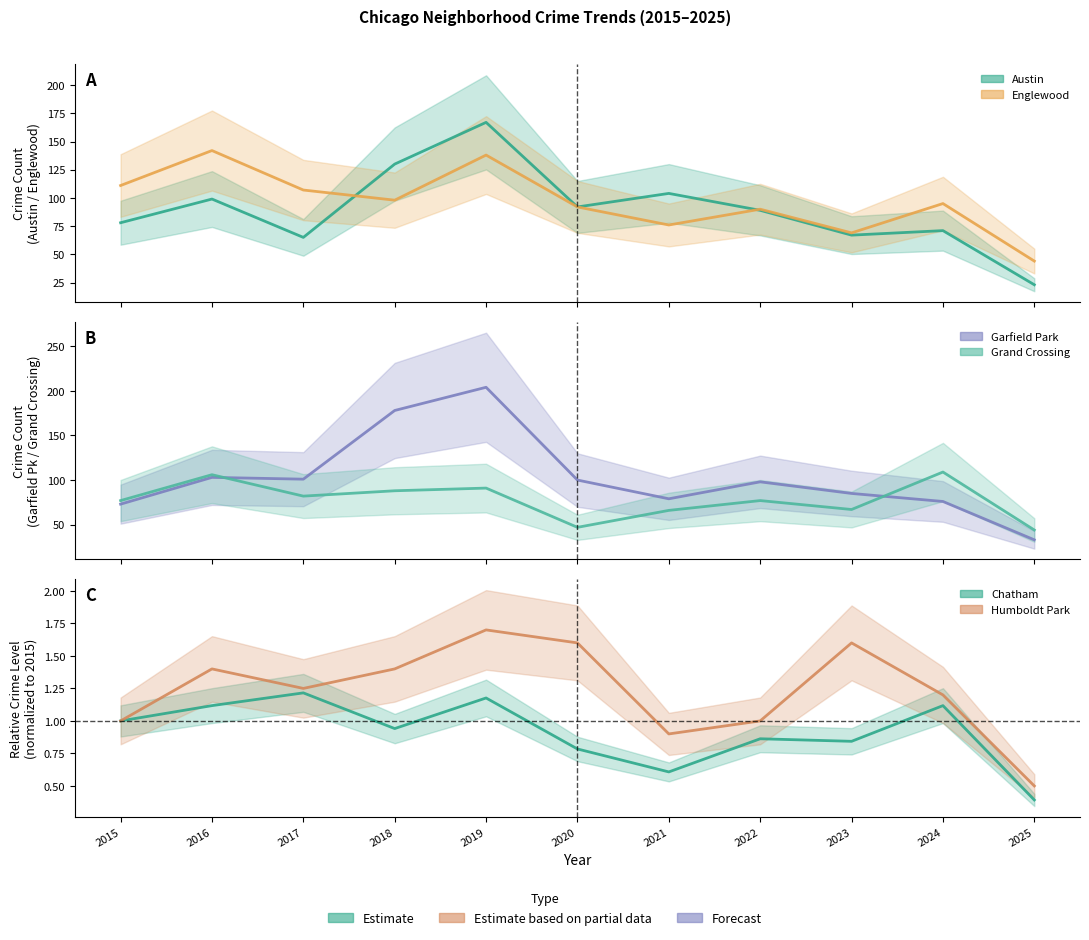

What is the total value across all series at 2019?

602.9